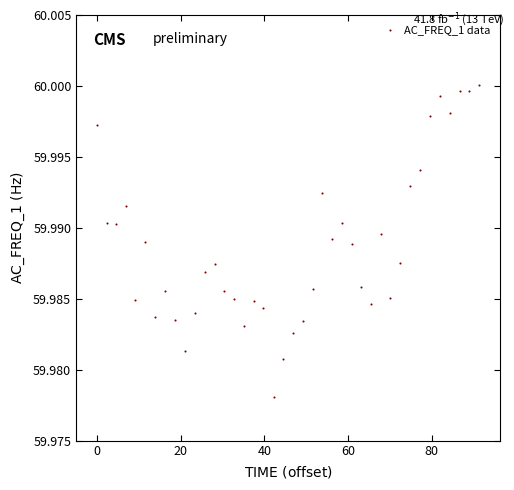

What is the range of X values (max minus min)?

91.3